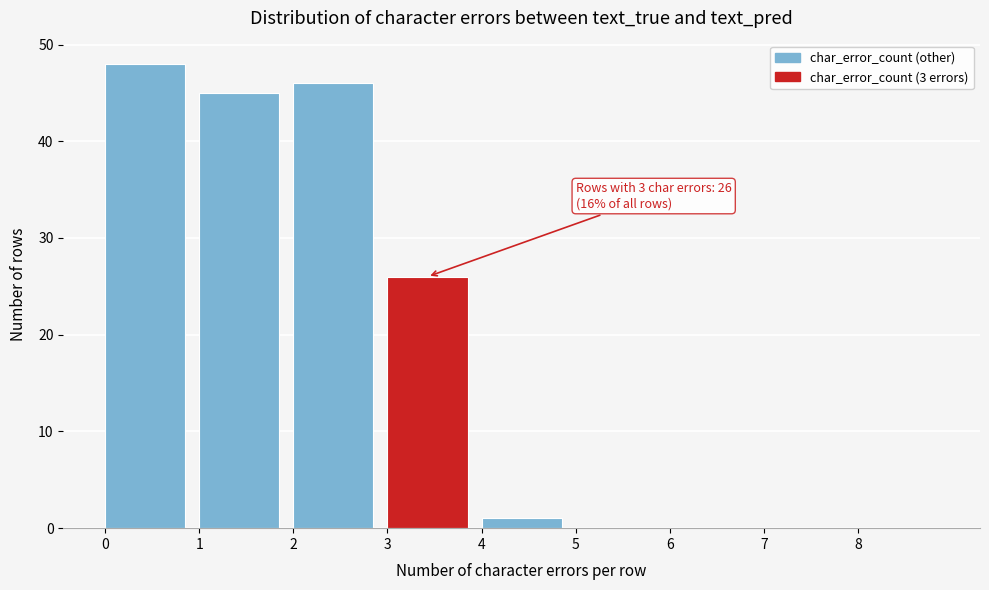

Which range on the x-axis has the tallest bar?

0 to 1